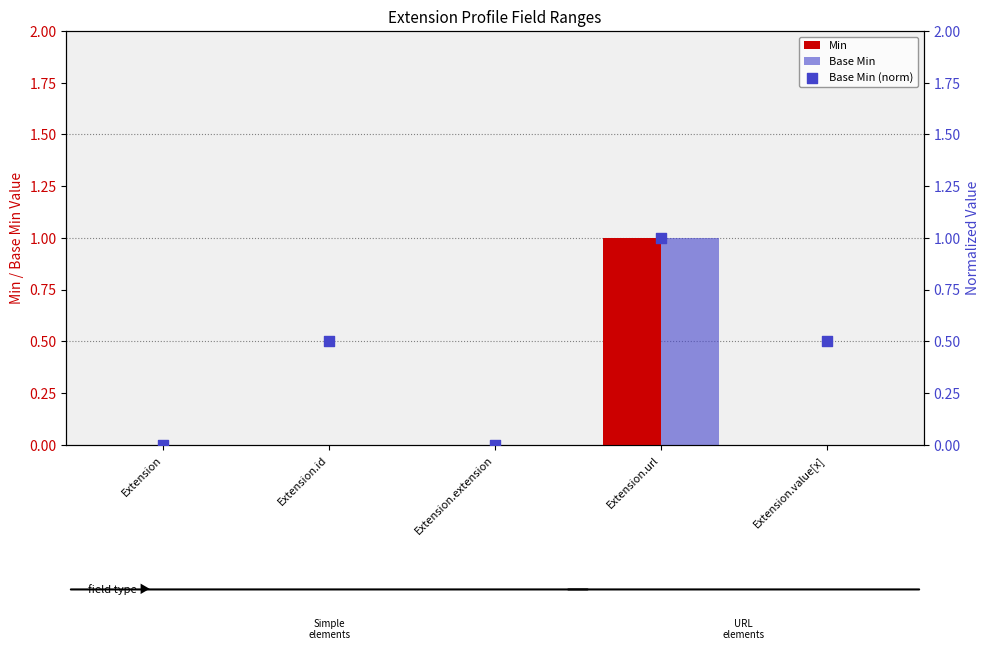

Which series contains the lowest Y value?

Min